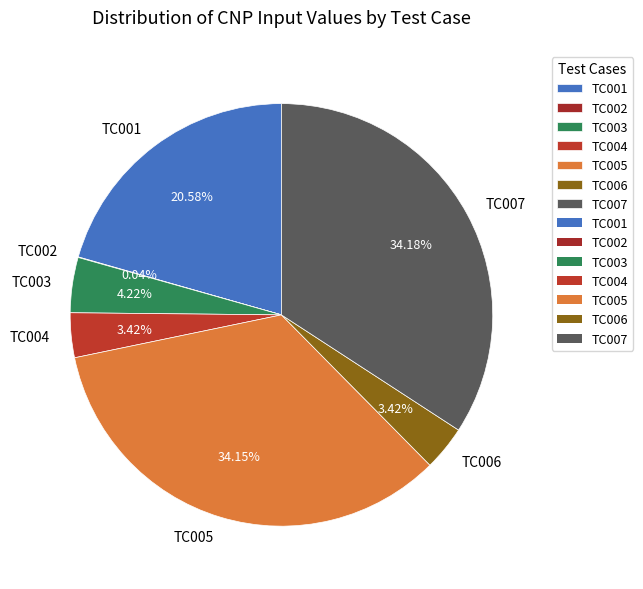

Is it true that TC001 is 26% of the pie?

False